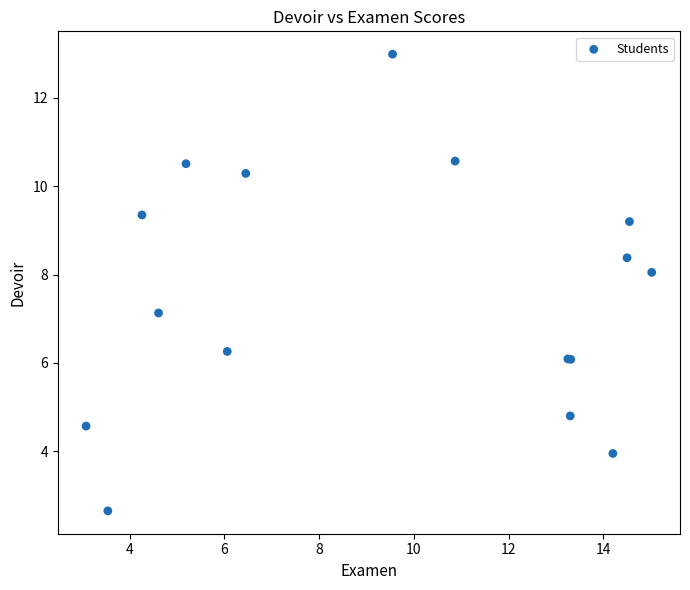

What Y value in the scatter plot is closest to 7?

7.1